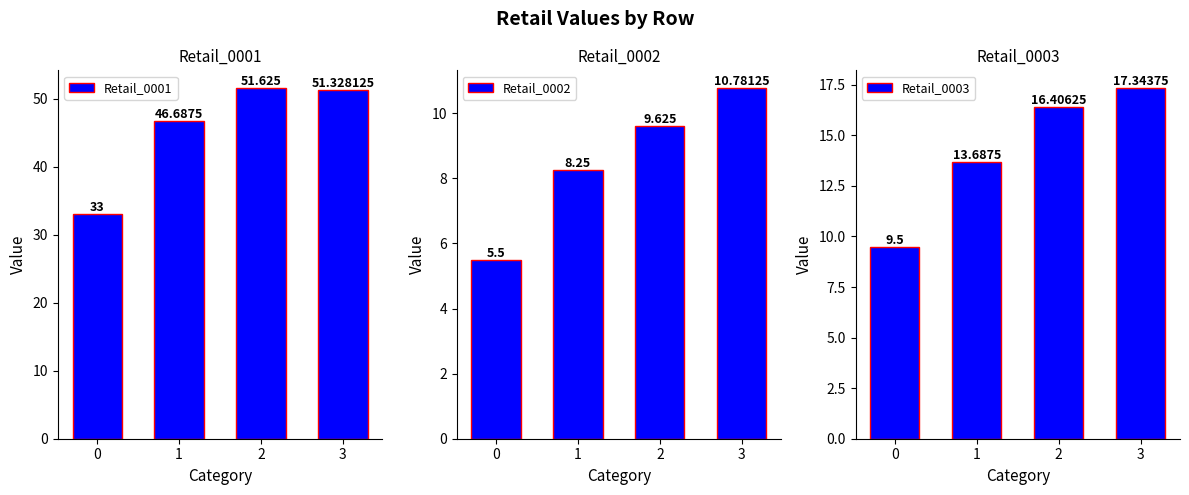

Reading right to left, transcribe all the data shown in this chart.

Retail_0001: 3=51.3	2=51.6	1=46.7	0=33.0
Retail_0002: 3=10.8	2=9.6	1=8.2	0=5.5
Retail_0003: 3=17.3	2=16.4	1=13.7	0=9.5